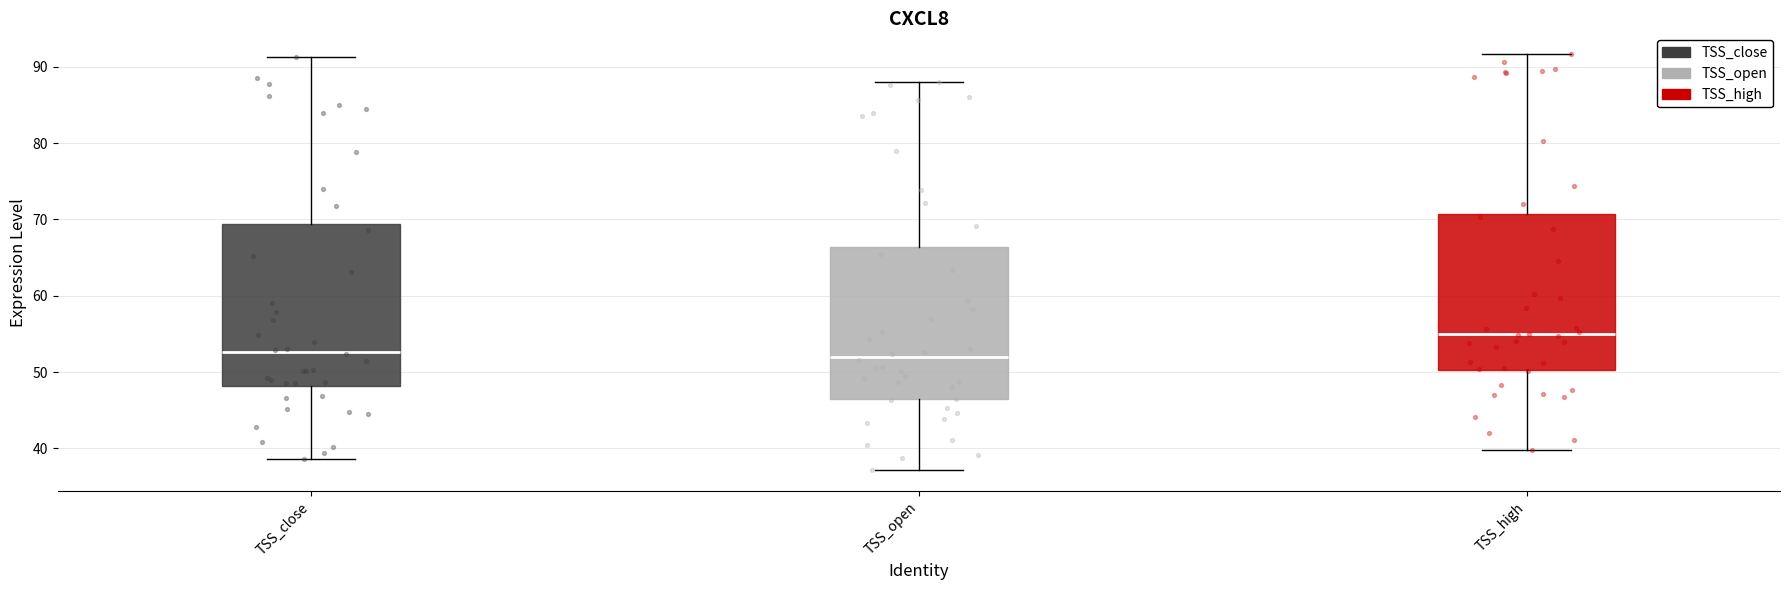

Reading left to right, read every box against the y-axis: the position of its median line, the range the box covers, and the ends of its whiskers. The values are not printed on the chart, so give them approximately, as read against the axis.

TSS_close: median 53, box 48 to 69, whiskers 39 to 91
TSS_open: median 52, box 46 to 66, whiskers 37 to 88
TSS_high: median 55, box 50 to 71, whiskers 40 to 92